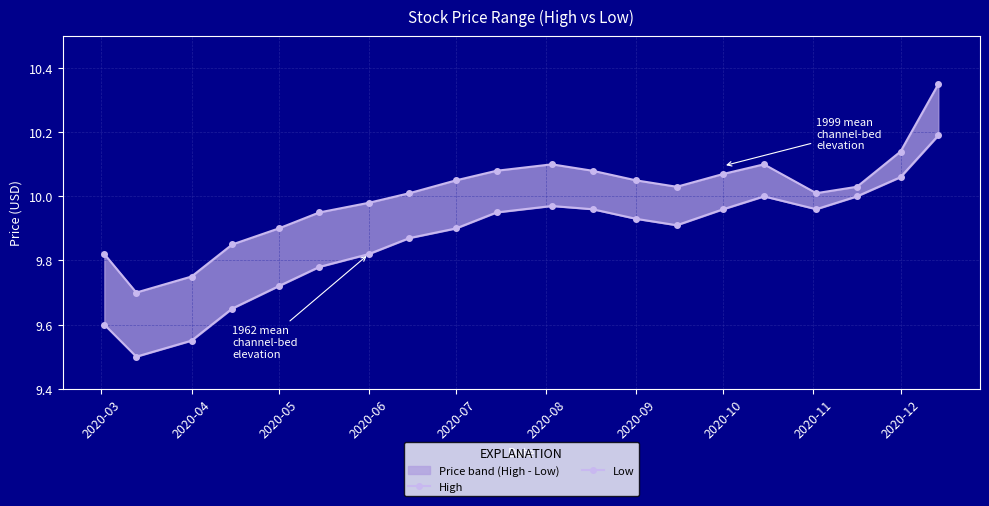

Rank the series at 2020-04 from lowest to highest value.

Low, High